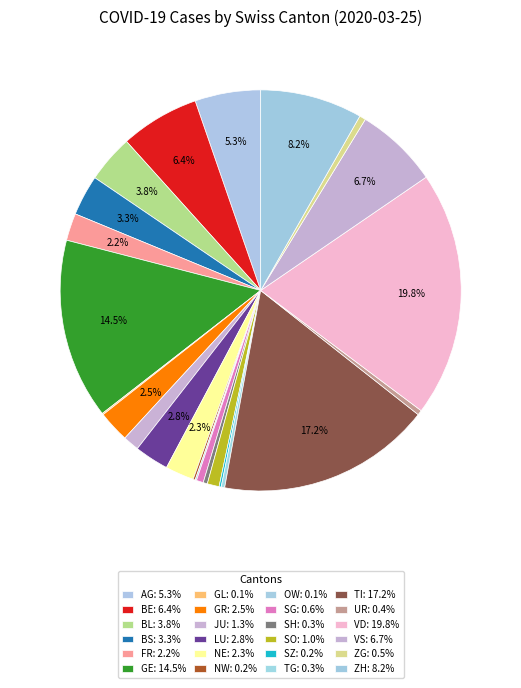

Do ZH and SO together represent more than half of the pie?

No